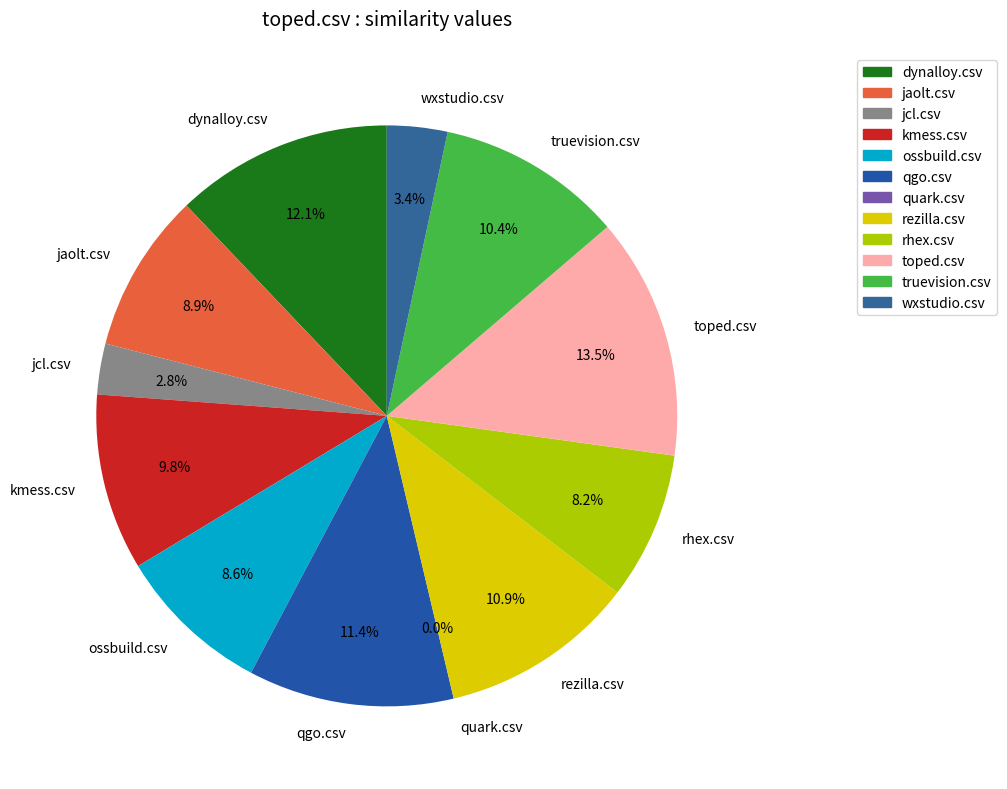

To the nearest percent, what is the difference between the qgo.csv and toped.csv slice percentages?

2%